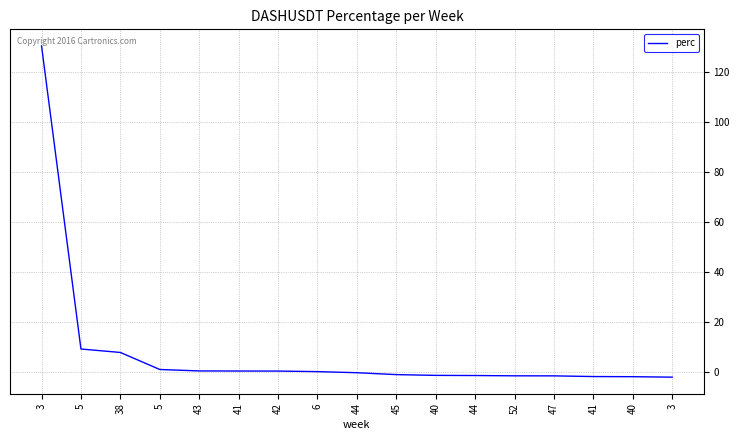

Reading left to right, extract all data points from this chart.

3=130.5	5=9.1	38=7.7	5=0.9	43=0.3	41=0.3	42=0.2	6=0.0	44=-0.4	45=-1.2	40=-1.5	44=-1.6	52=-1.7	47=-1.7	41=-2.0	40=-2.0	3=-2.2